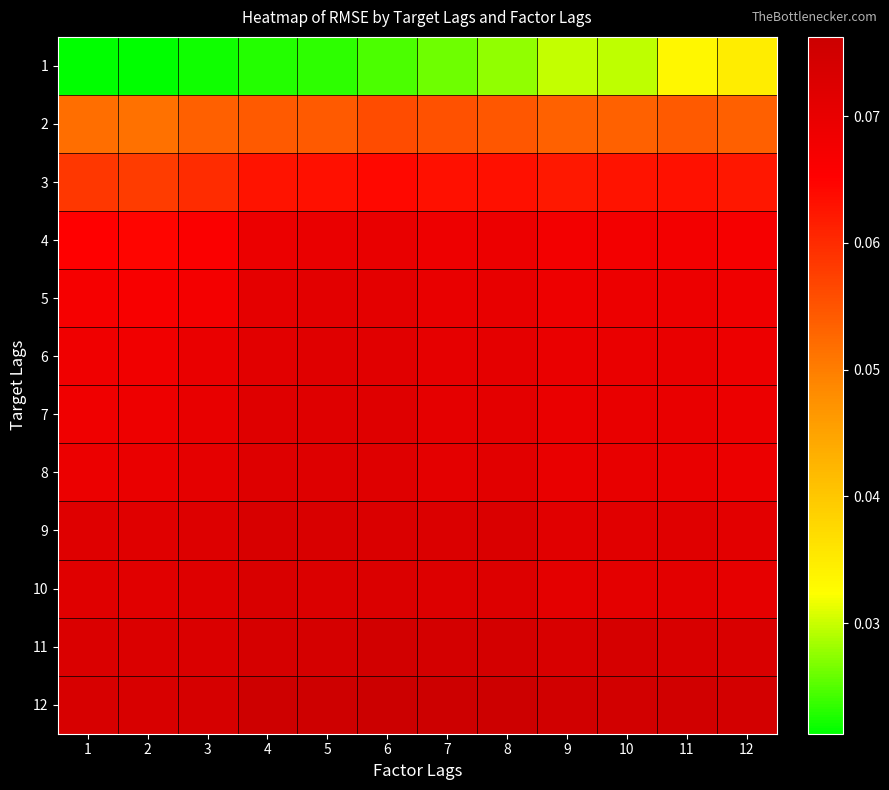

Which has a higher value, 4 or 9?

9